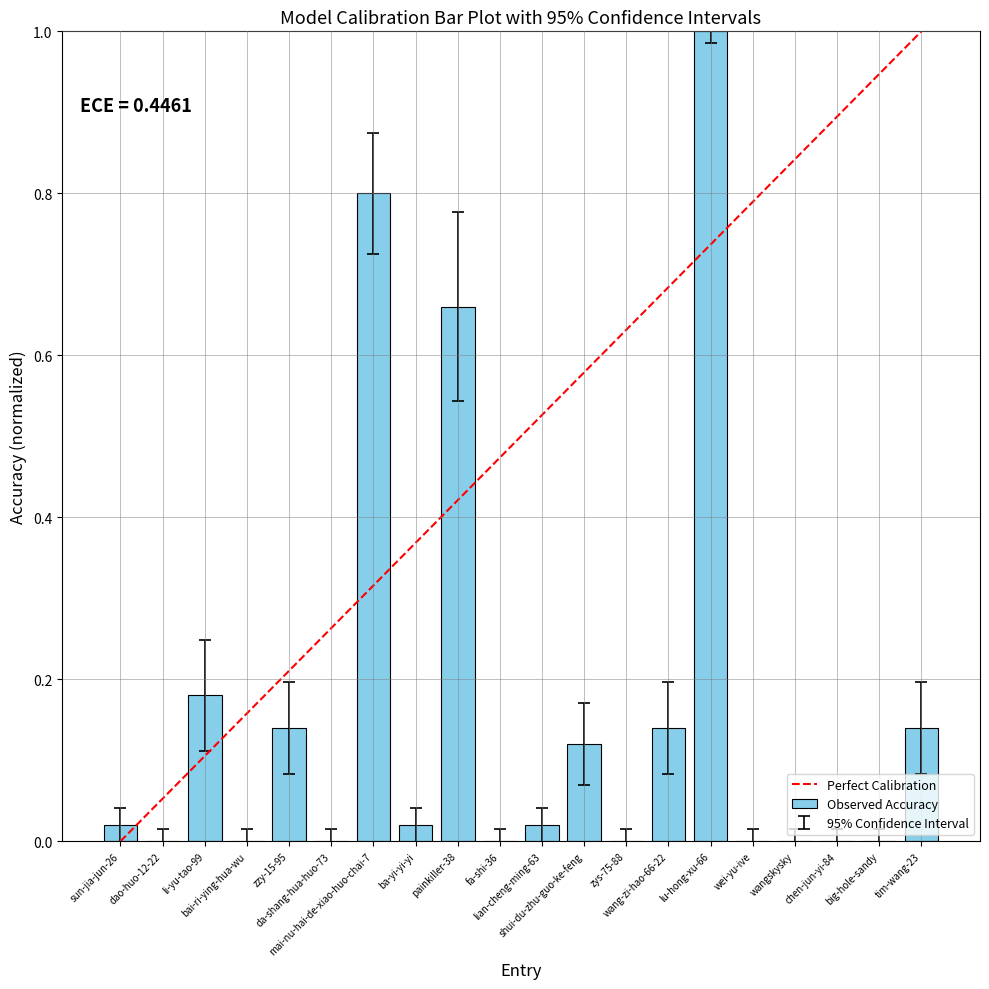

What is the sum of all values?

3.2